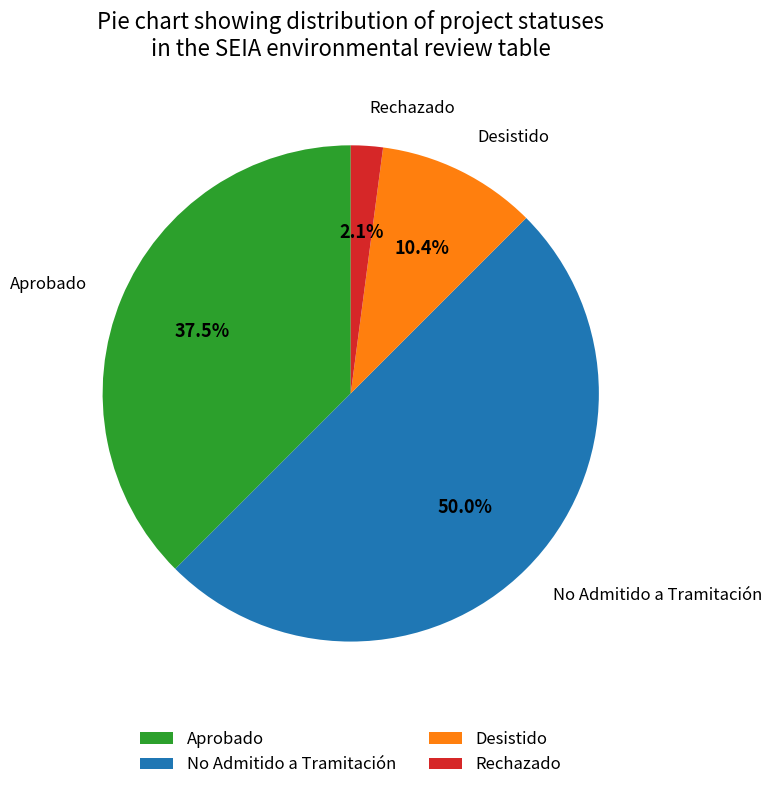

True or false: No Admitido a Tramitación accounts for 50% of the total.

True